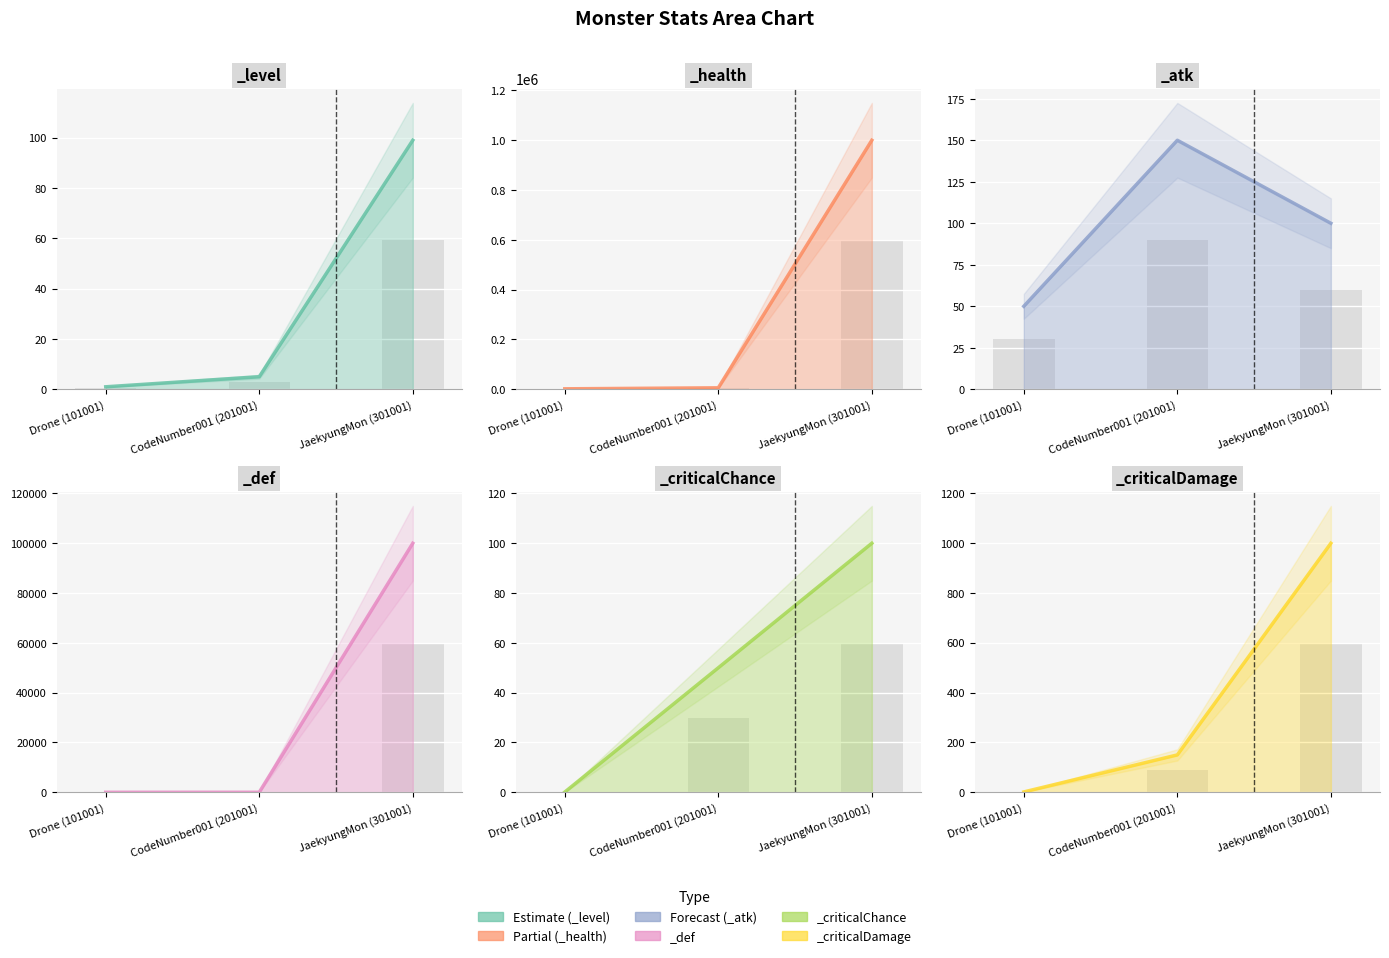

The _criticalDamage series shows 1.0 at Drone (101001). True or false?

False